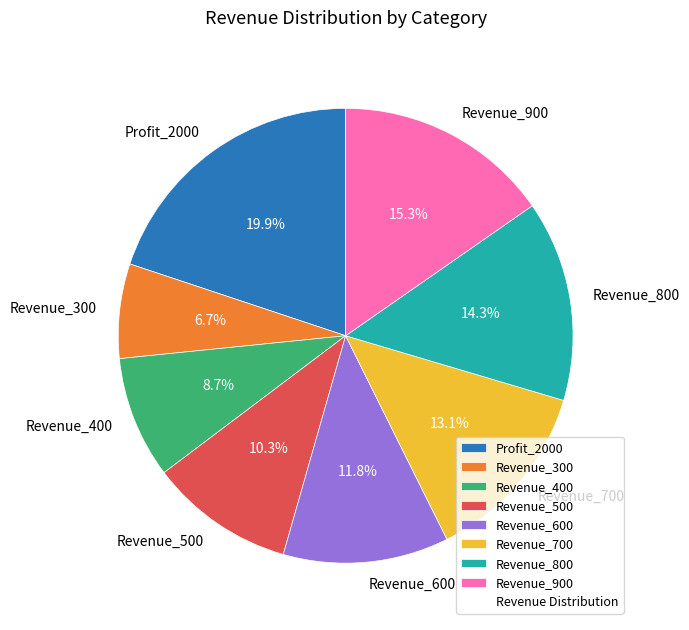

Count the number of slices in the pie.

8